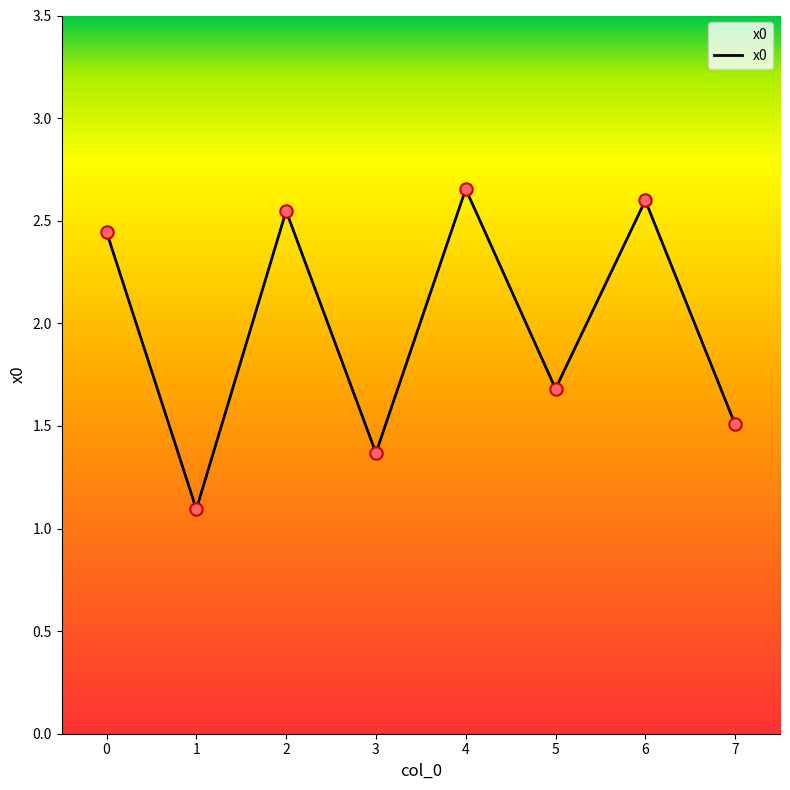

What is the ratio of the value at 6 to the value at 5?

1.5